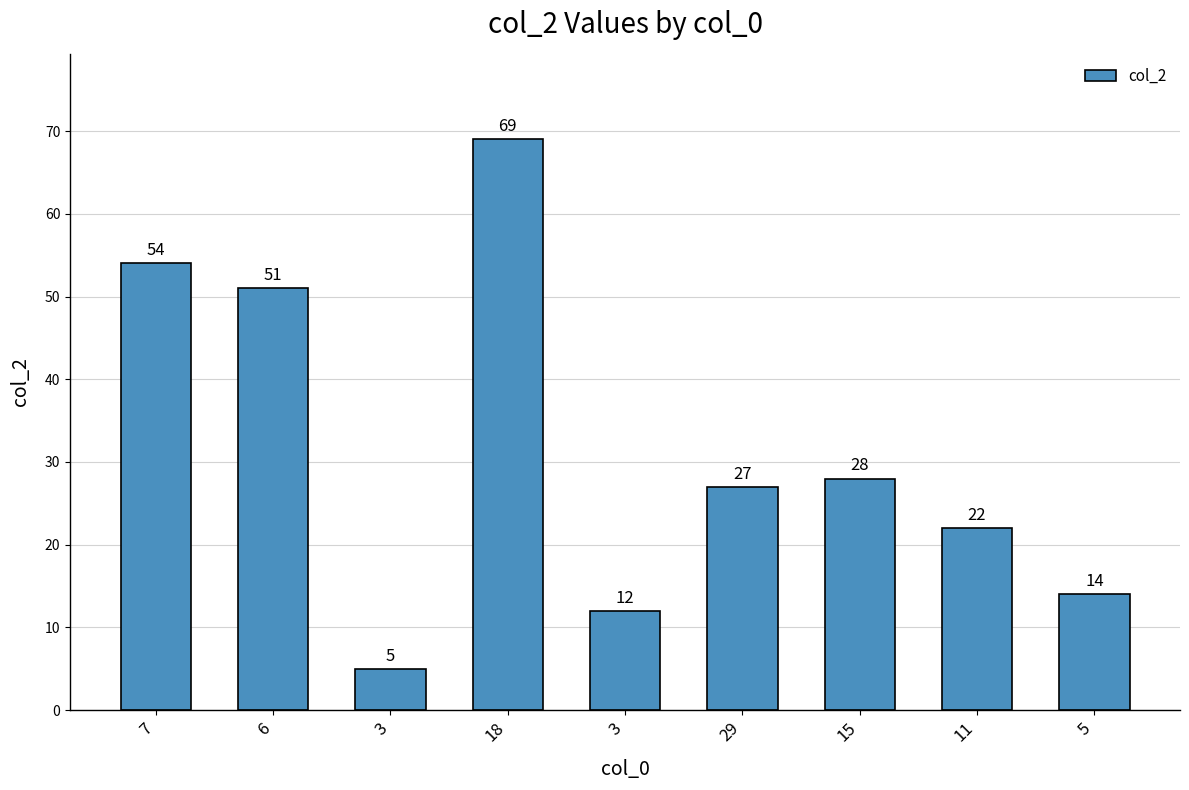

How many data points are less than 27?

4